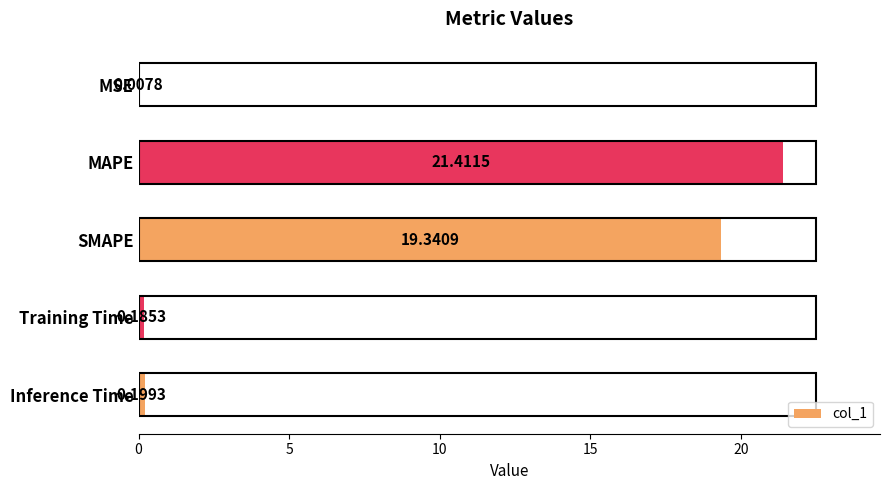

What is the change in value from MSE to MAPE?

+21.4